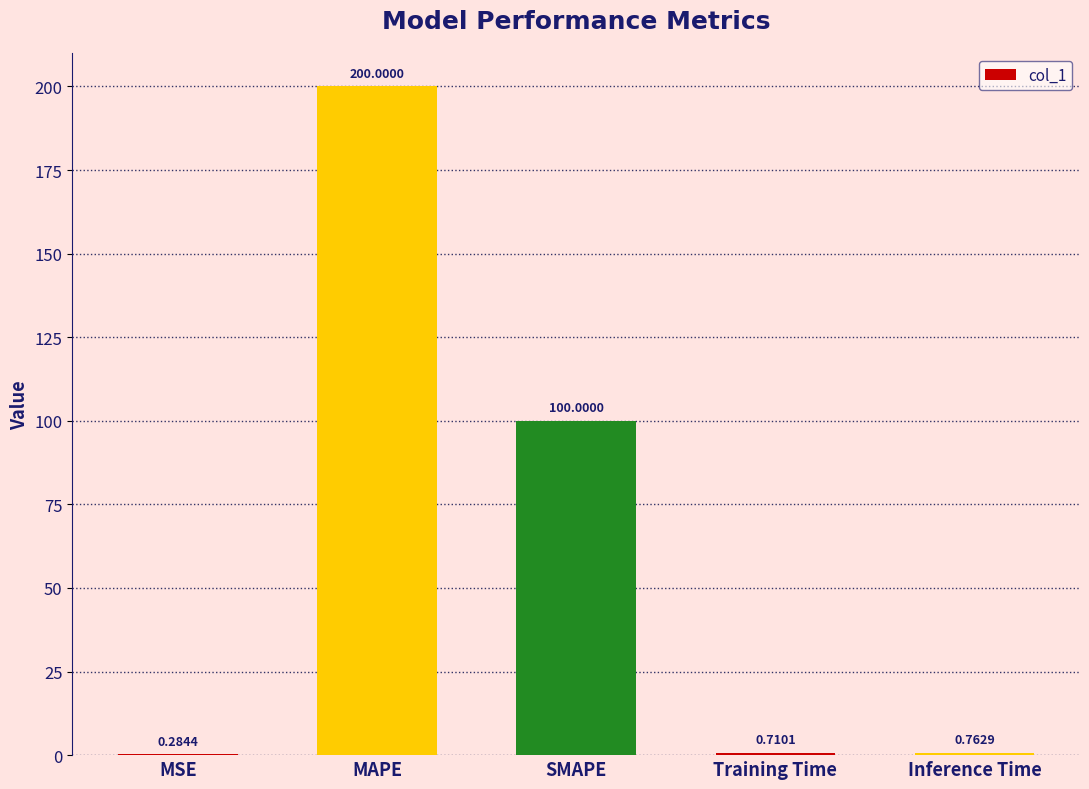

Where is the data nearest to the value 100?

SMAPE